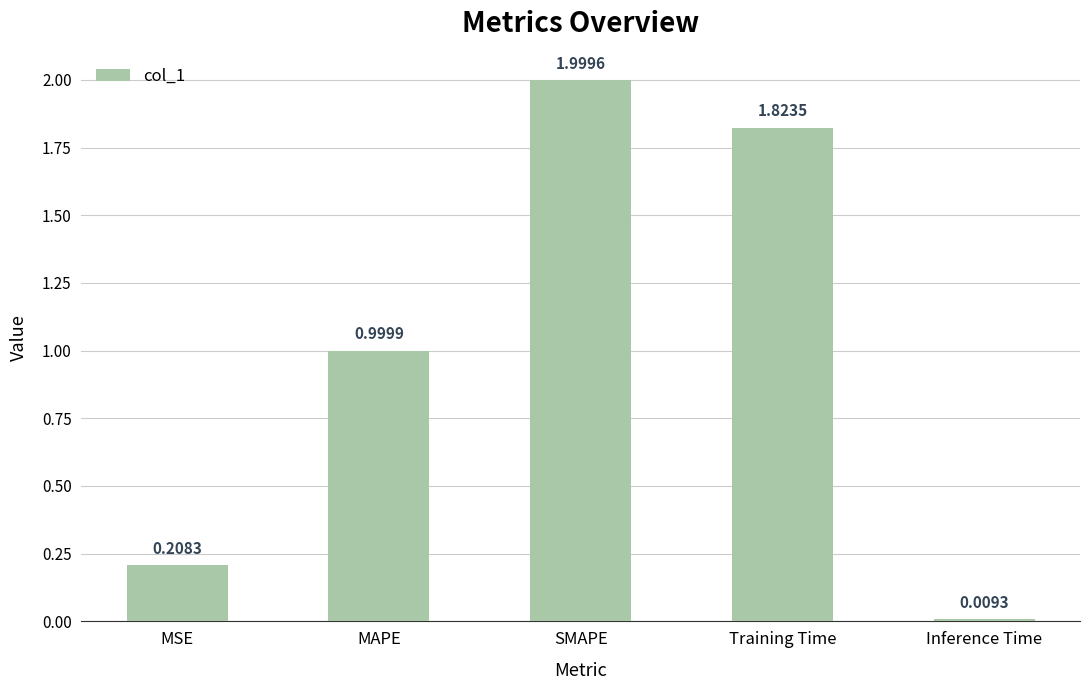

What is the difference between the maximum and minimum values?

2.0